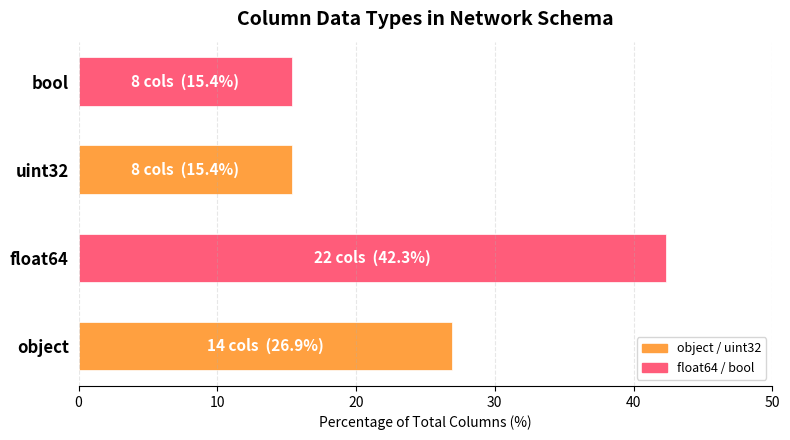

How many values exceed 26?

2